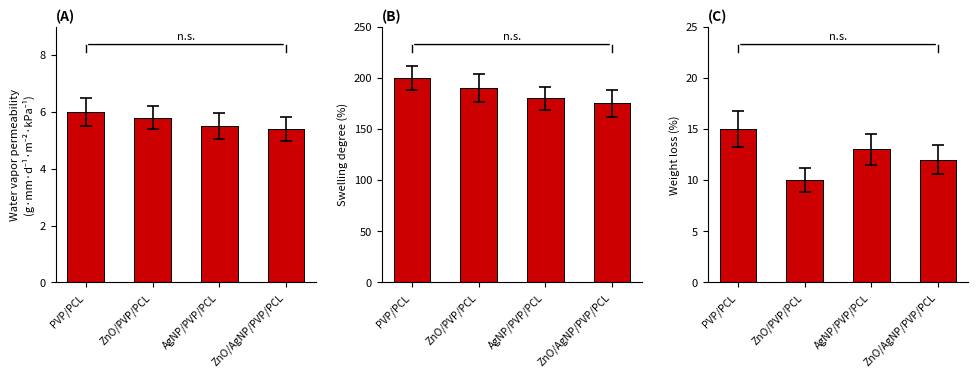

What is the label of the 2nd bar from the right?

AgNP/PVP/PCL